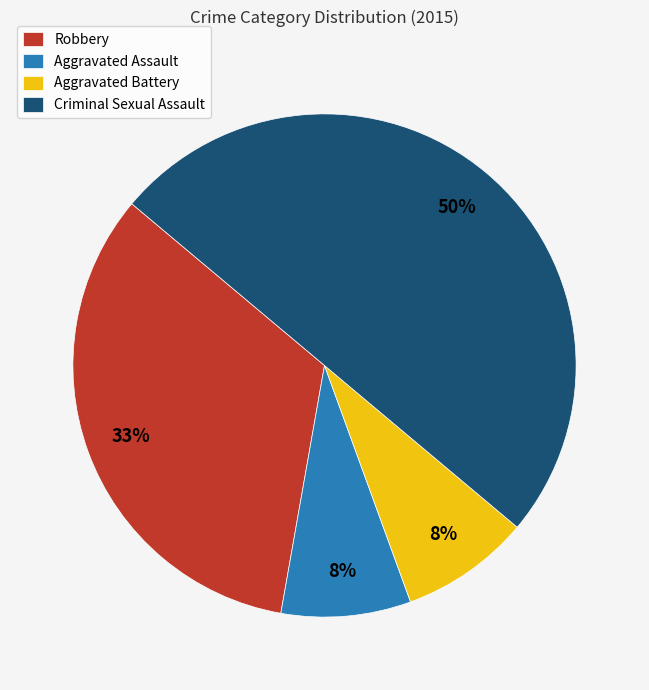

Count the number of slices in the pie.

4